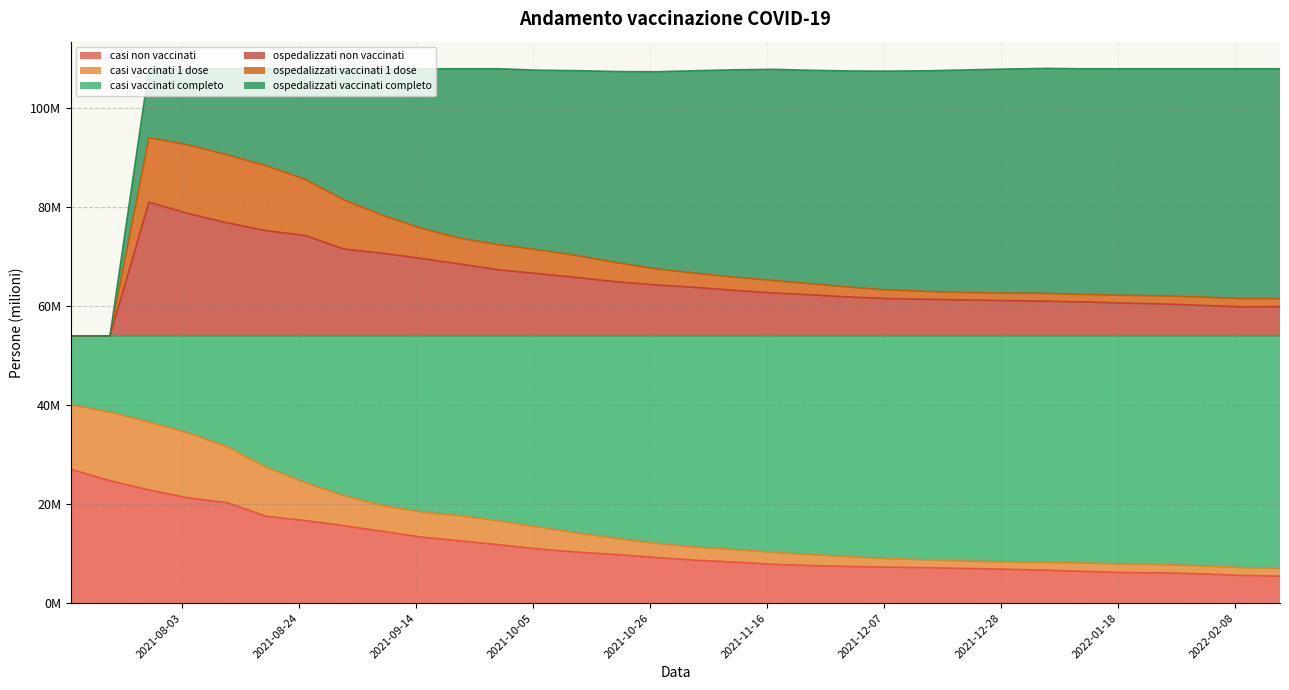

What are all the series names shown in the legend?

casi non vaccinati, casi vaccinati 1 dose, casi vaccinati completo, ospedalizzati non vaccinati, ospedalizzati vaccinati 1 dose, ospedalizzati vaccinati completo